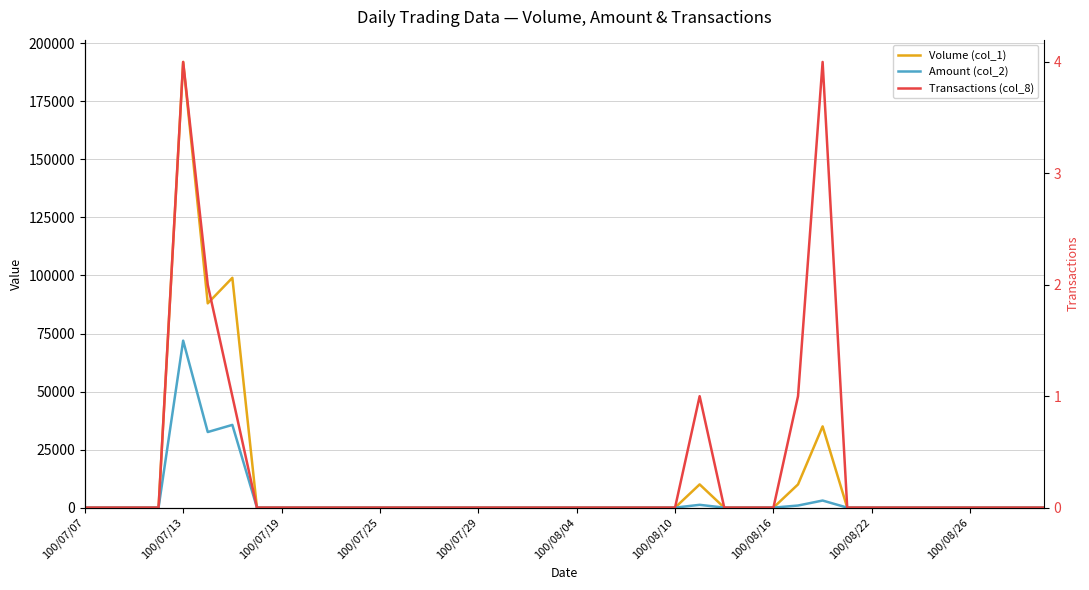

How many lines are shown in the chart?

3